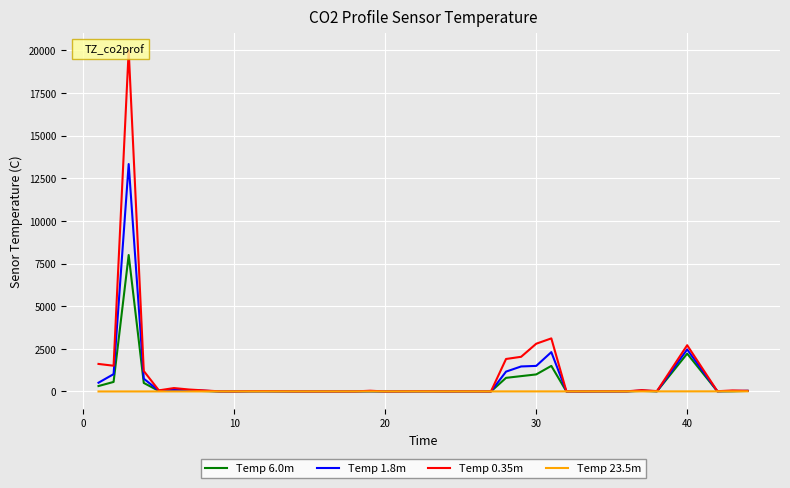

Which series has the largest total across all categories?

Temp 0.35m